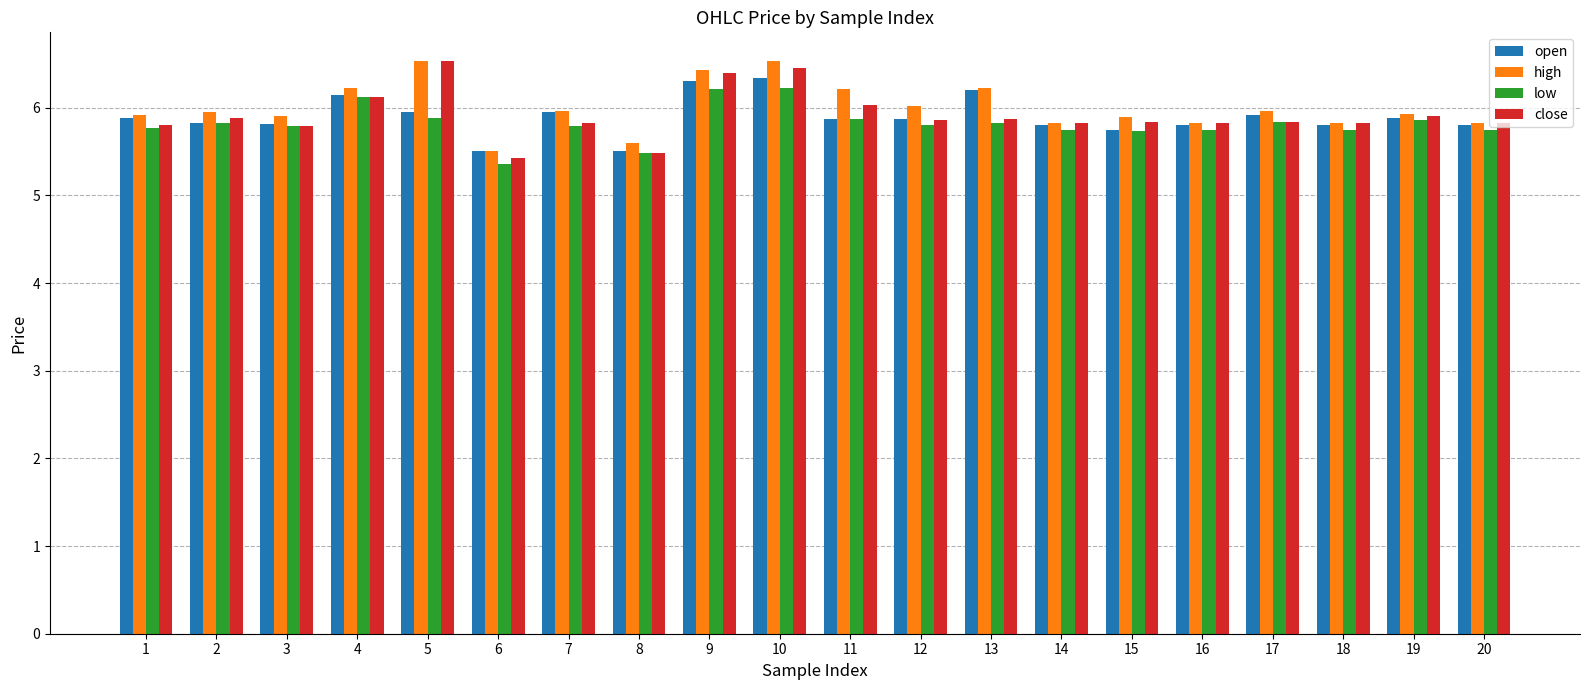

The value of open at 4 is 6.1. True or false?

True